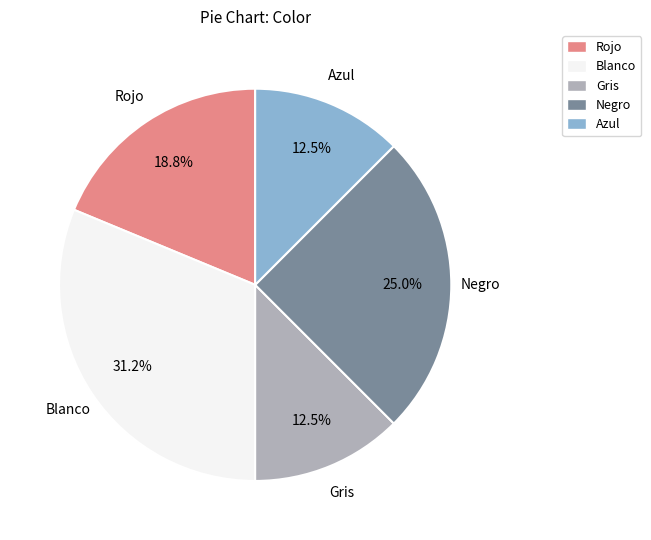

Does Blanco account for over 50% of the chart?

No